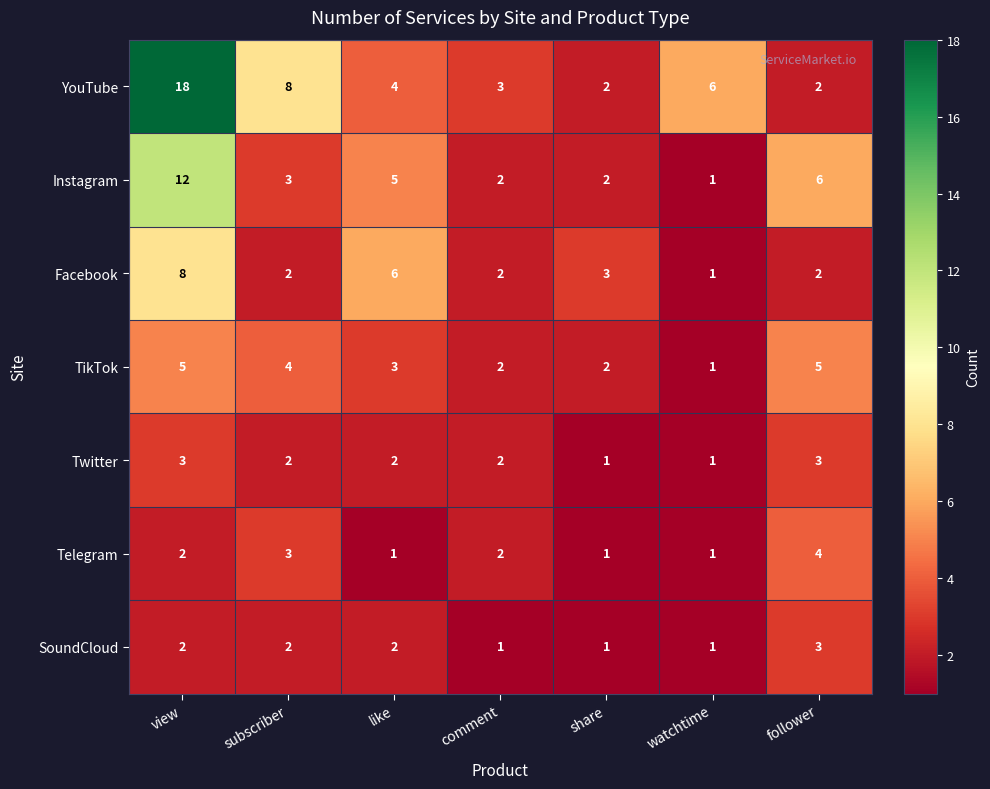

At which label does YouTube reach its peak?

view